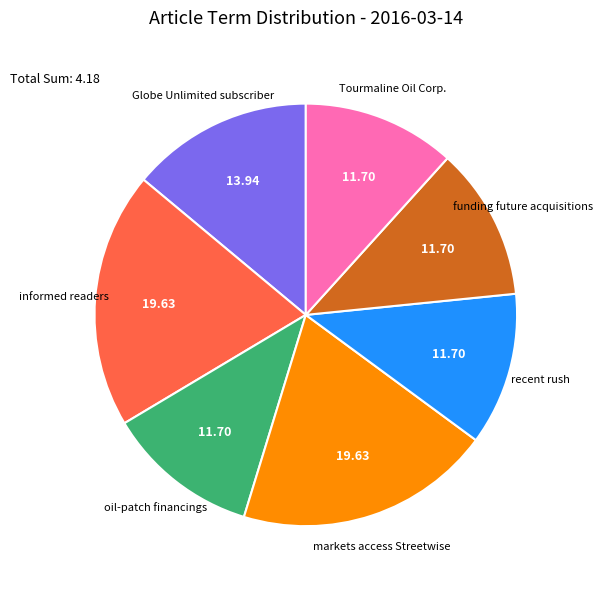

Count the number of slices in the pie.

7